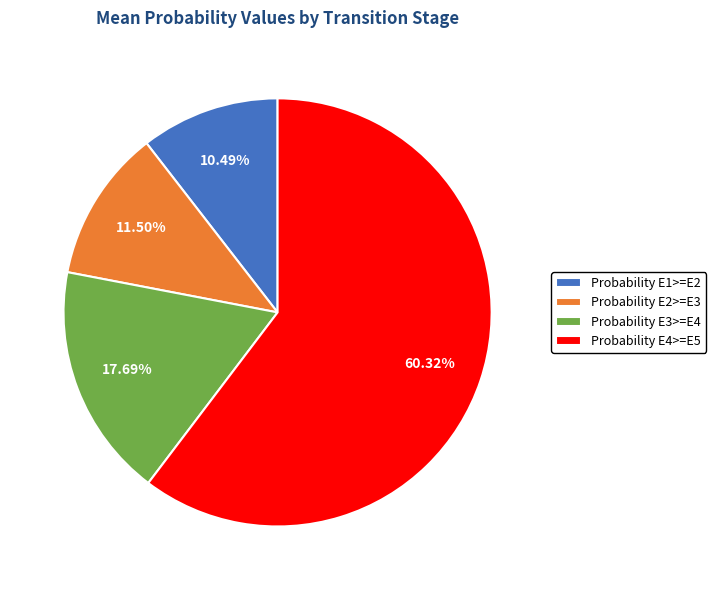

The Probability E3>=E4 slice represents 18% of the pie. True or false?

True